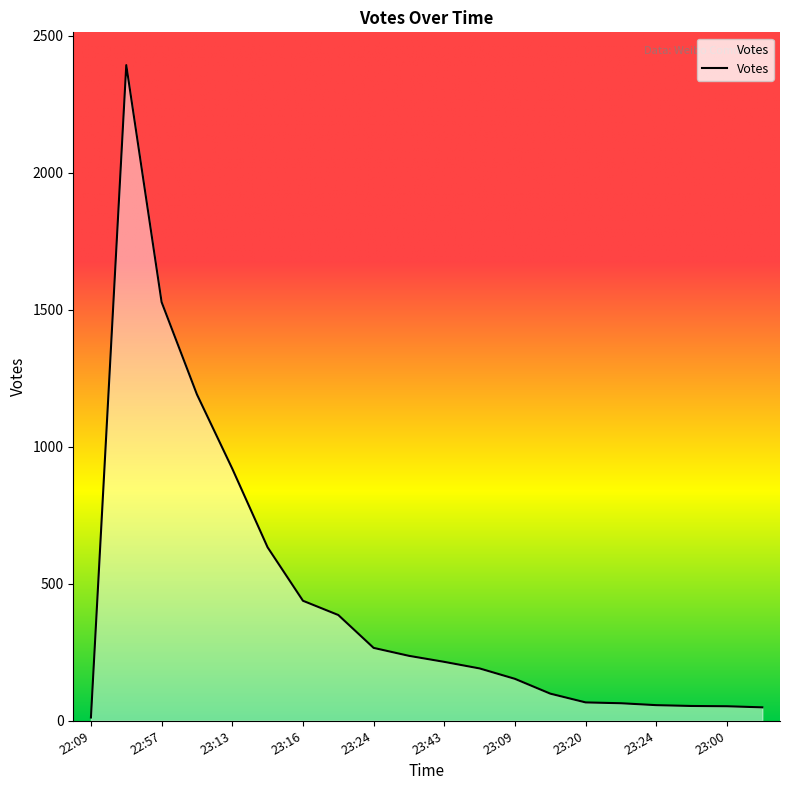

What is the label of the 20th point from the left?

23:46